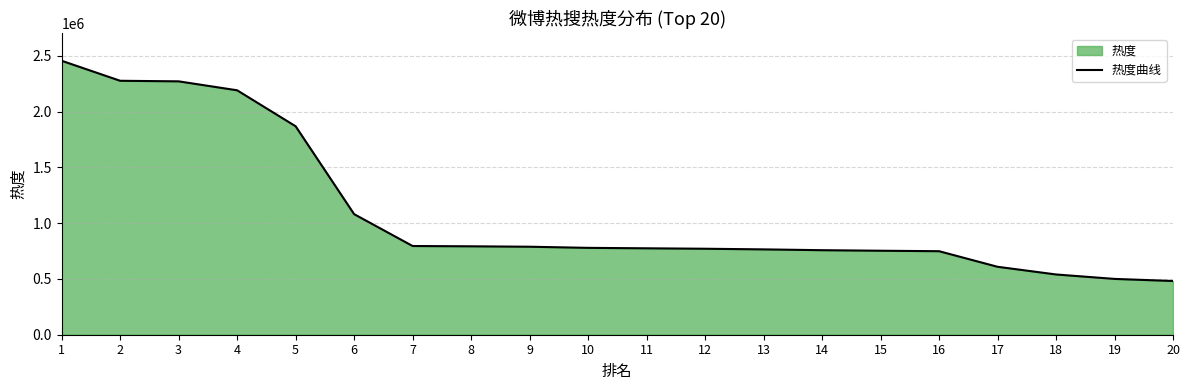

What is the value of the 17th point from the left?

609170